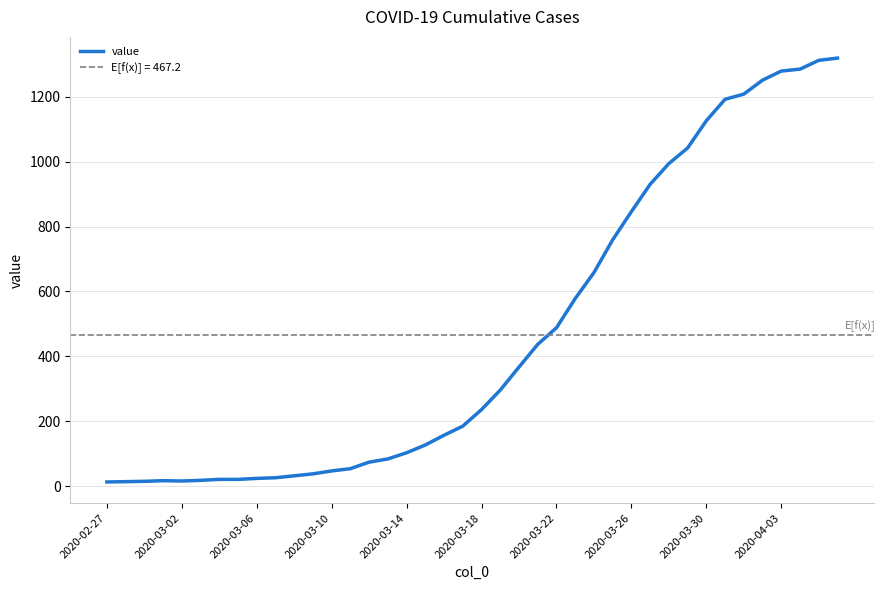

What is the highest value of the value series?

1319